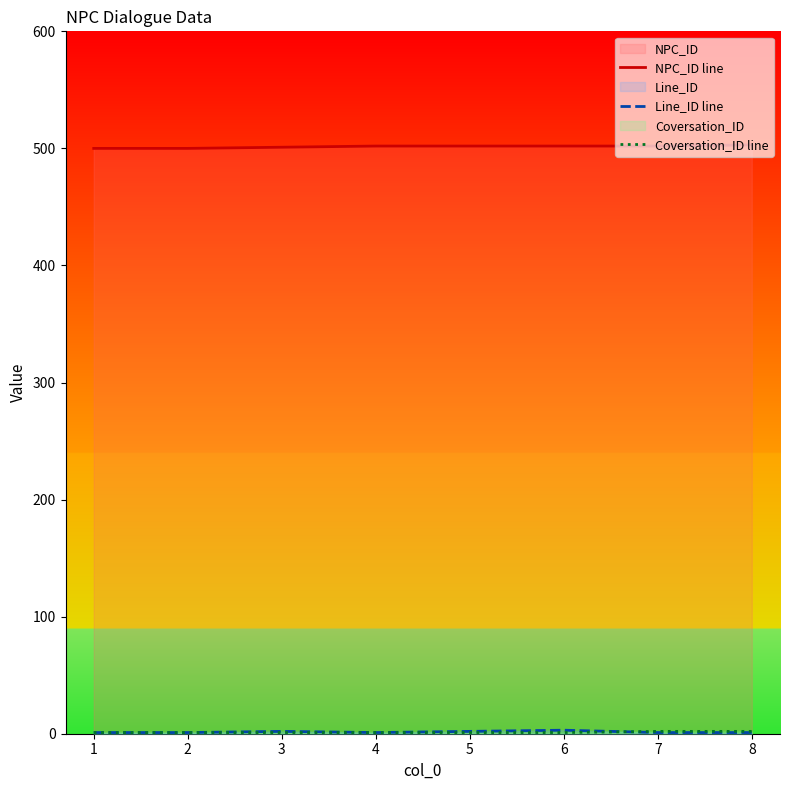

Rank the series at 1 from lowest to highest value.

Line_ID line, Coversation_ID line, NPC_ID line